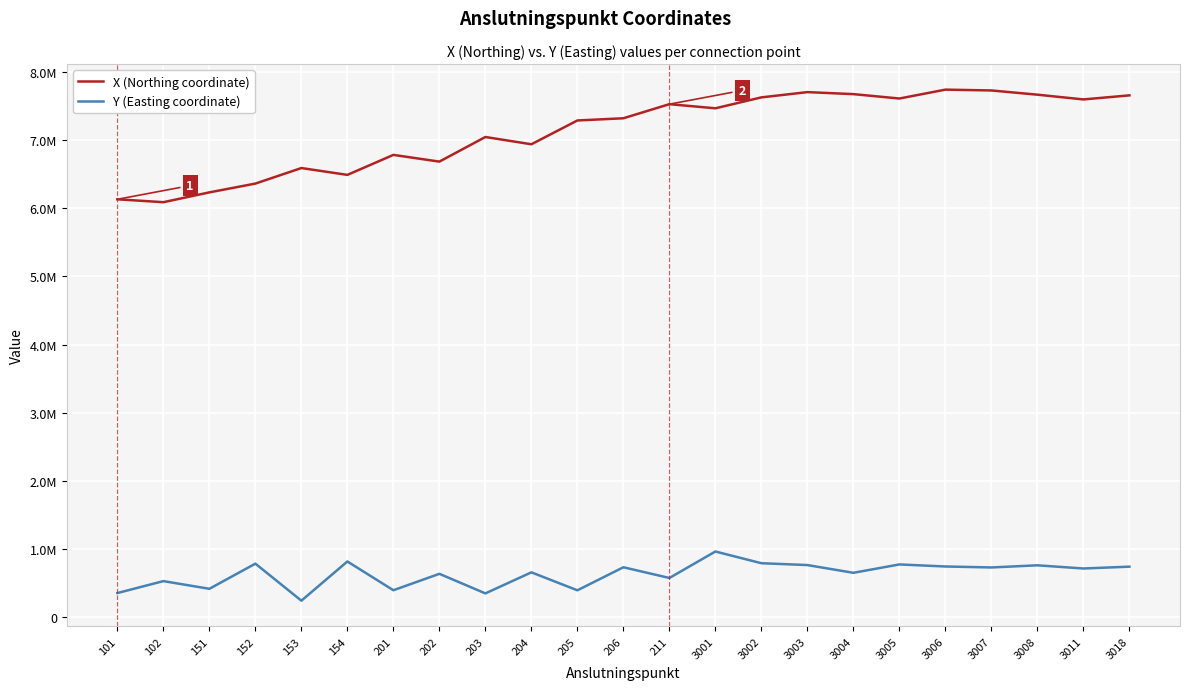

What are all the series names shown in the legend?

X (Northing coordinate), Y (Easting coordinate)